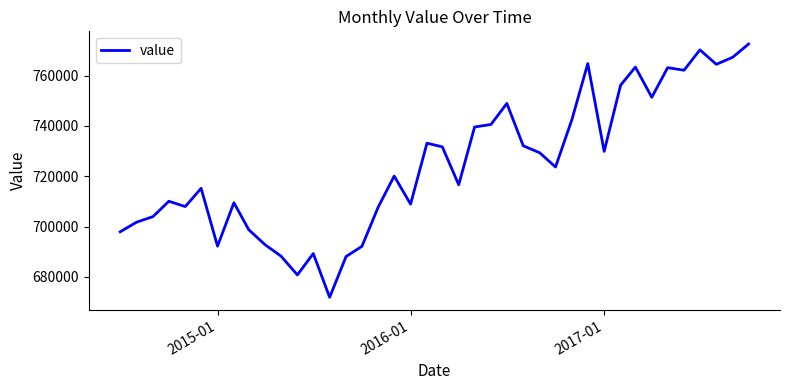

What is the minimum value shown in the chart?

671886